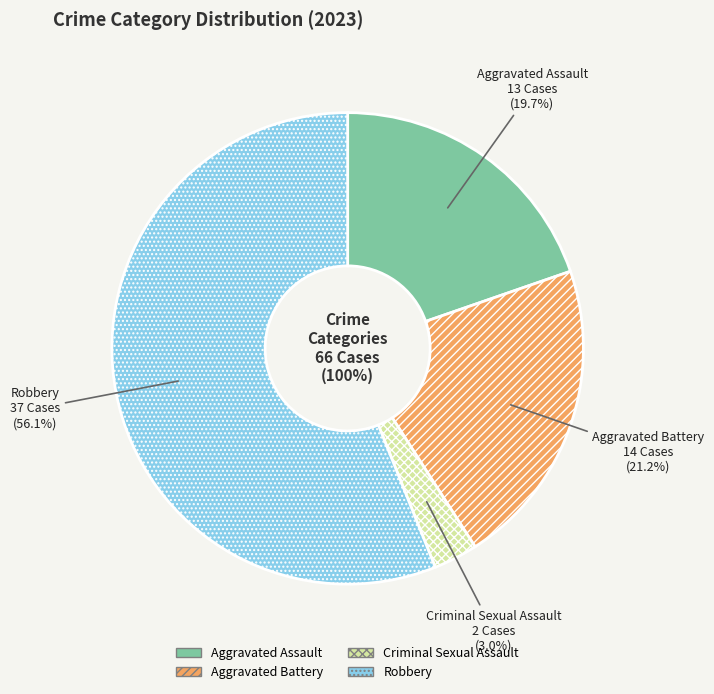

Which category has the biggest portion of the pie?

Robbery